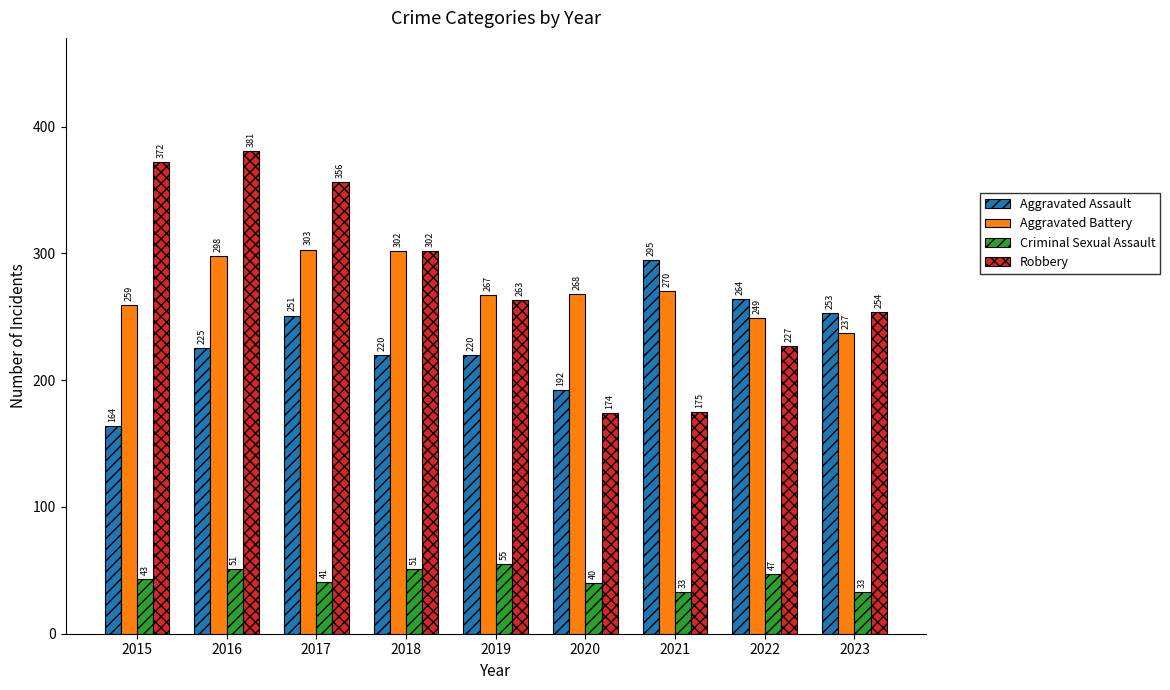

Rank the series by their maximum value, from highest to lowest.

Robbery, Aggravated Battery, Aggravated Assault, Criminal Sexual Assault